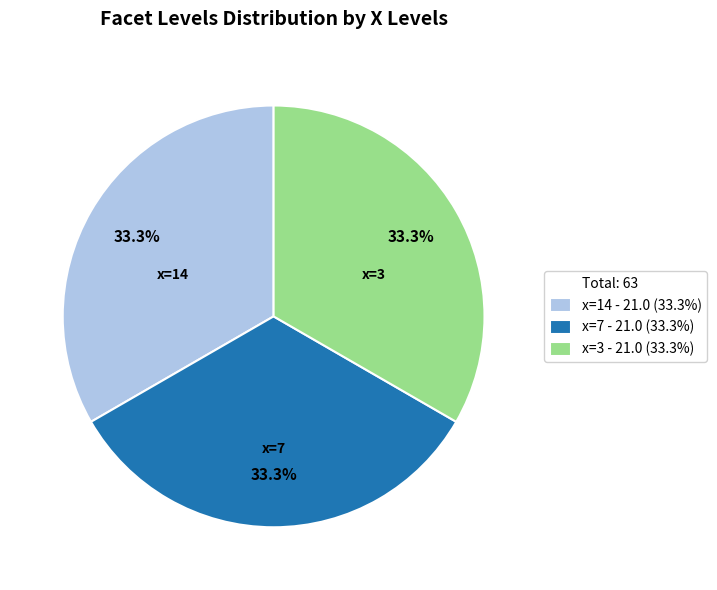

Is there any slice that represents more than half of the pie?

No